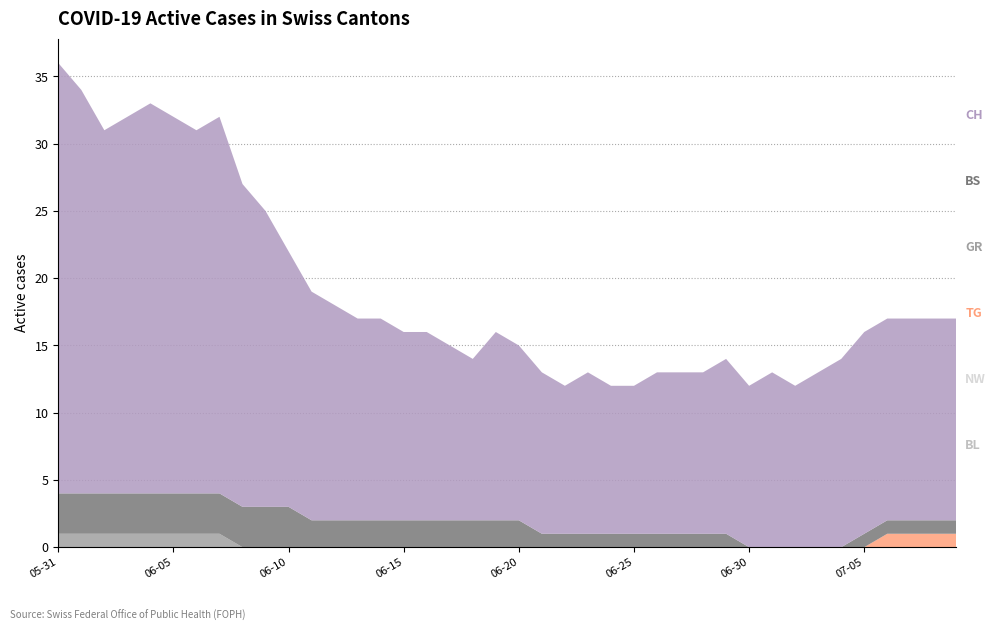

Reading right to left, list all the values displayed in this chart.

BL: 2020-07-09=0	2020-07-08=0	2020-07-07=0	2020-07-06=0	2020-07-05=0	2020-07-04=0	2020-07-03=0	2020-07-02=0	2020-07-01=0	2020-06-30=0	2020-06-29=0	2020-06-28=0	2020-06-27=0	2020-06-26=0	2020-06-25=0	2020-06-24=0	2020-06-23=0	2020-06-22=0	2020-06-21=0	2020-06-20=0	2020-06-19=0	2020-06-18=0	2020-06-17=0	2020-06-16=0	2020-06-15=0	2020-06-14=0	2020-06-13=0	2020-06-12=0	2020-06-11=0	2020-06-10=0	2020-06-09=0	2020-06-08=0	2020-06-07=0	2020-06-06=0	2020-06-05=0	2020-06-04=0	2020-06-03=0	2020-06-02=0	2020-06-01=0	2020-05-31=0
NW: 2020-07-09=0	2020-07-08=0	2020-07-07=0	2020-07-06=0	2020-07-05=0	2020-07-04=0	2020-07-03=0	2020-07-02=0	2020-07-01=0	2020-06-30=0	2020-06-29=0	2020-06-28=0	2020-06-27=0	2020-06-26=0	2020-06-25=0	2020-06-24=0	2020-06-23=0	2020-06-22=0	2020-06-21=0	2020-06-20=0	2020-06-19=0	2020-06-18=0	2020-06-17=0	2020-06-16=0	2020-06-15=0	2020-06-14=0	2020-06-13=0	2020-06-12=0	2020-06-11=0	2020-06-10=0	2020-06-09=0	2020-06-08=0	2020-06-07=0	2020-06-06=0	2020-06-05=0	2020-06-04=0	2020-06-03=0	2020-06-02=0	2020-06-01=0	2020-05-31=0
TG: 2020-07-09=1	2020-07-08=1	2020-07-07=1	2020-07-06=1	2020-07-05=0	2020-07-04=0	2020-07-03=0	2020-07-02=0	2020-07-01=0	2020-06-30=0	2020-06-29=0	2020-06-28=0	2020-06-27=0	2020-06-26=0	2020-06-25=0	2020-06-24=0	2020-06-23=0	2020-06-22=0	2020-06-21=0	2020-06-20=0	2020-06-19=0	2020-06-18=0	2020-06-17=0	2020-06-16=0	2020-06-15=0	2020-06-14=0	2020-06-13=0	2020-06-12=0	2020-06-11=0	2020-06-10=0	2020-06-09=0	2020-06-08=0	2020-06-07=0	2020-06-06=0	2020-06-05=0	2020-06-04=0	2020-06-03=0	2020-06-02=0	2020-06-01=0	2020-05-31=0
GR: 2020-07-09=0	2020-07-08=0	2020-07-07=0	2020-07-06=0	2020-07-05=0	2020-07-04=0	2020-07-03=0	2020-07-02=0	2020-07-01=0	2020-06-30=0	2020-06-29=0	2020-06-28=0	2020-06-27=0	2020-06-26=0	2020-06-25=0	2020-06-24=0	2020-06-23=0	2020-06-22=0	2020-06-21=0	2020-06-20=0	2020-06-19=0	2020-06-18=0	2020-06-17=0	2020-06-16=0	2020-06-15=0	2020-06-14=0	2020-06-13=0	2020-06-12=0	2020-06-11=0	2020-06-10=0	2020-06-09=0	2020-06-08=0	2020-06-07=1	2020-06-06=1	2020-06-05=1	2020-06-04=1	2020-06-03=1	2020-06-02=1	2020-06-01=1	2020-05-31=1
BS: 2020-07-09=1	2020-07-08=1	2020-07-07=1	2020-07-06=1	2020-07-05=1	2020-07-04=0	2020-07-03=0	2020-07-02=0	2020-07-01=0	2020-06-30=0	2020-06-29=1	2020-06-28=1	2020-06-27=1	2020-06-26=1	2020-06-25=1	2020-06-24=1	2020-06-23=1	2020-06-22=1	2020-06-21=1	2020-06-20=2	2020-06-19=2	2020-06-18=2	2020-06-17=2	2020-06-16=2	2020-06-15=2	2020-06-14=2	2020-06-13=2	2020-06-12=2	2020-06-11=2	2020-06-10=3	2020-06-09=3	2020-06-08=3	2020-06-07=3	2020-06-06=3	2020-06-05=3	2020-06-04=3	2020-06-03=3	2020-06-02=3	2020-06-01=3	2020-05-31=3
CH: 2020-07-09=15	2020-07-08=15	2020-07-07=15	2020-07-06=15	2020-07-05=15	2020-07-04=14	2020-07-03=13	2020-07-02=12	2020-07-01=13	2020-06-30=12	2020-06-29=13	2020-06-28=12	2020-06-27=12	2020-06-26=12	2020-06-25=11	2020-06-24=11	2020-06-23=12	2020-06-22=11	2020-06-21=12	2020-06-20=13	2020-06-19=14	2020-06-18=12	2020-06-17=13	2020-06-16=14	2020-06-15=14	2020-06-14=15	2020-06-13=15	2020-06-12=16	2020-06-11=17	2020-06-10=19	2020-06-09=22	2020-06-08=24	2020-06-07=28	2020-06-06=27	2020-06-05=28	2020-06-04=29	2020-06-03=28	2020-06-02=27	2020-06-01=30	2020-05-31=32